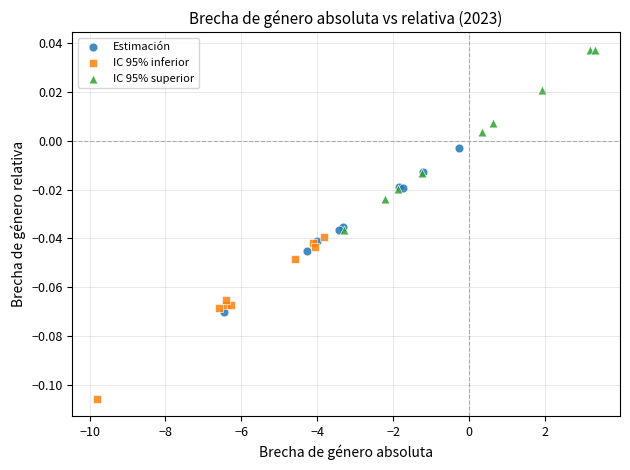

Which series has the largest Y range (max minus min)?

IC 95% superior